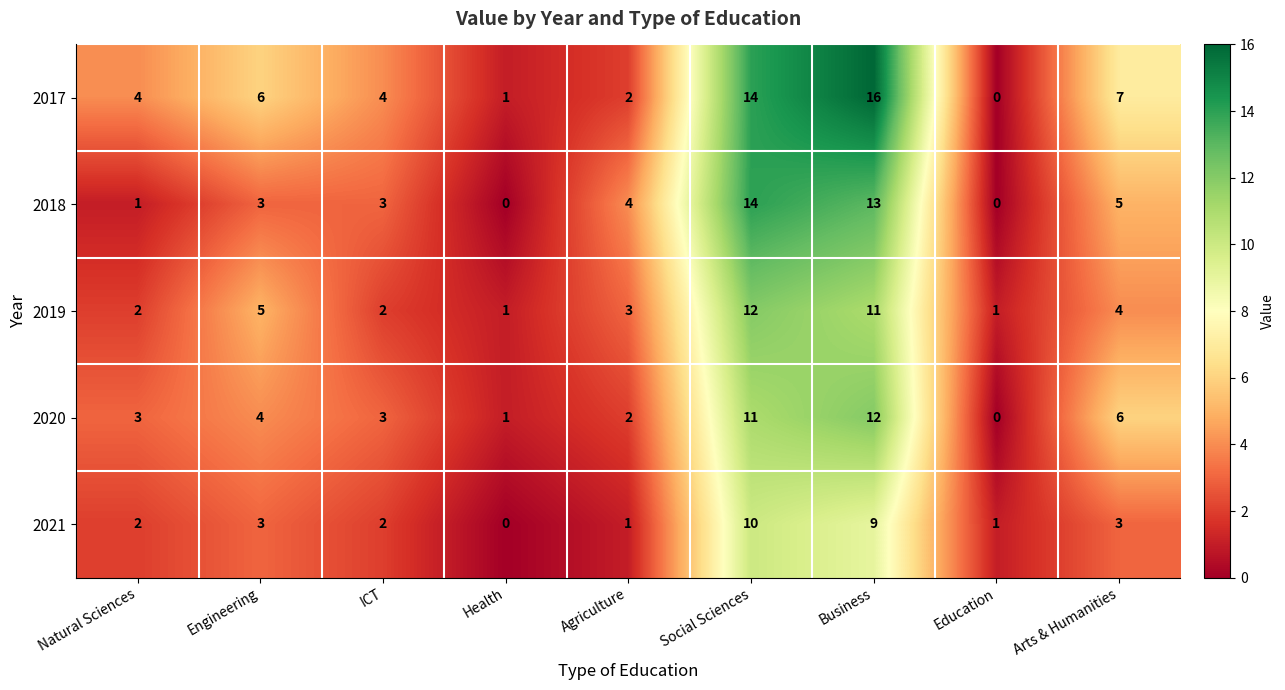

What is the greatest value displayed?

16